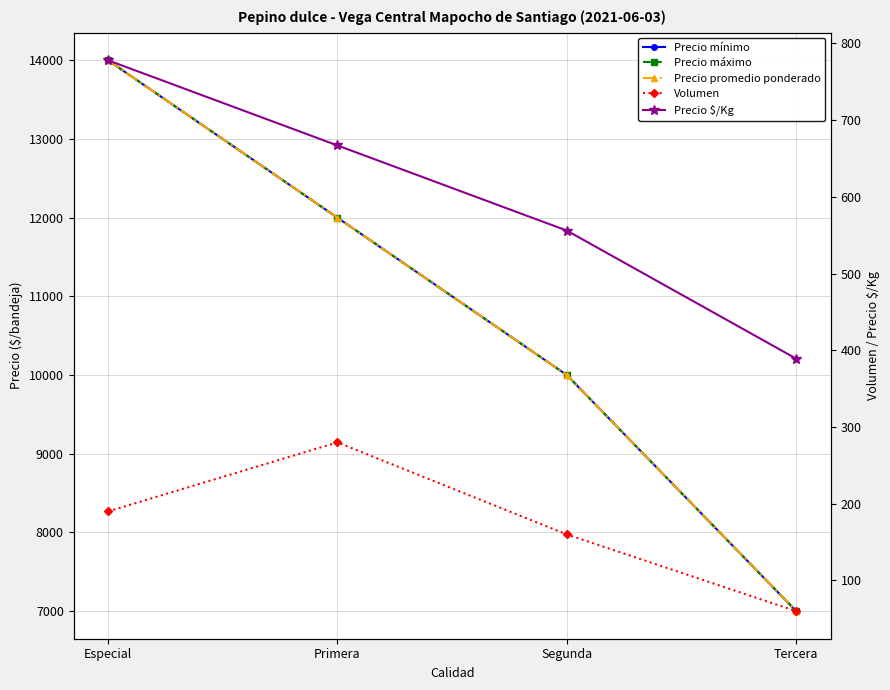

True or false: Precio mínimo has more than 2 interior local peaks.

False